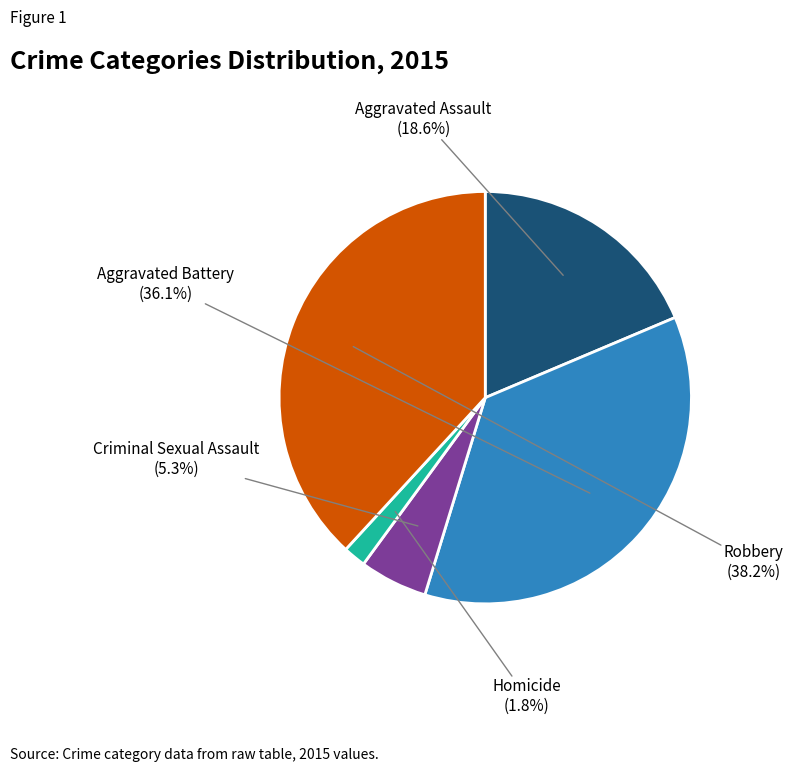

Is there any slice that represents more than half of the pie?

No